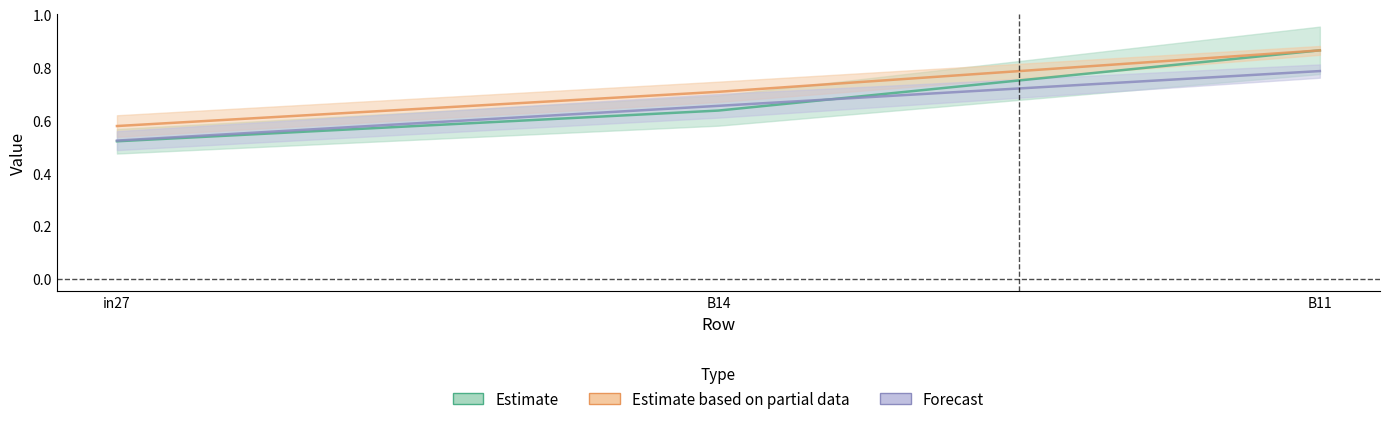

At which category is the sum across all series the highest?

B11